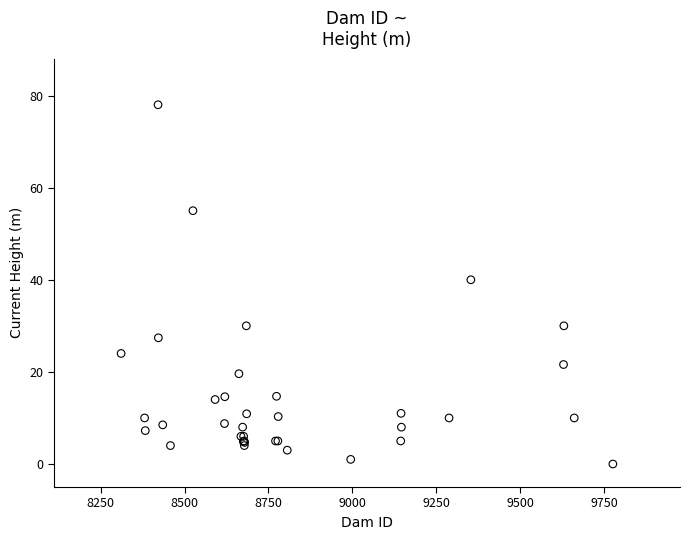

What Y value in the scatter plot is closest to 39?

40.0